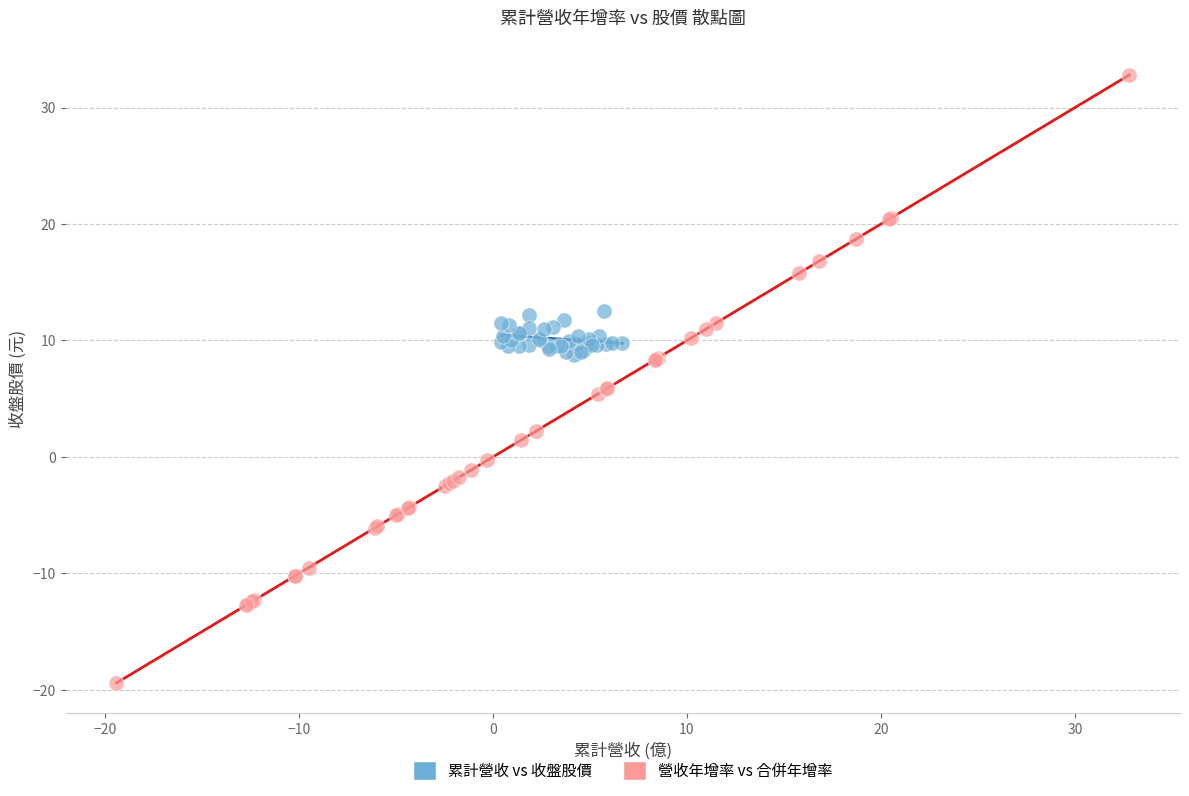

Which series contains the lowest Y value?

營收年增率 vs 合併年增率